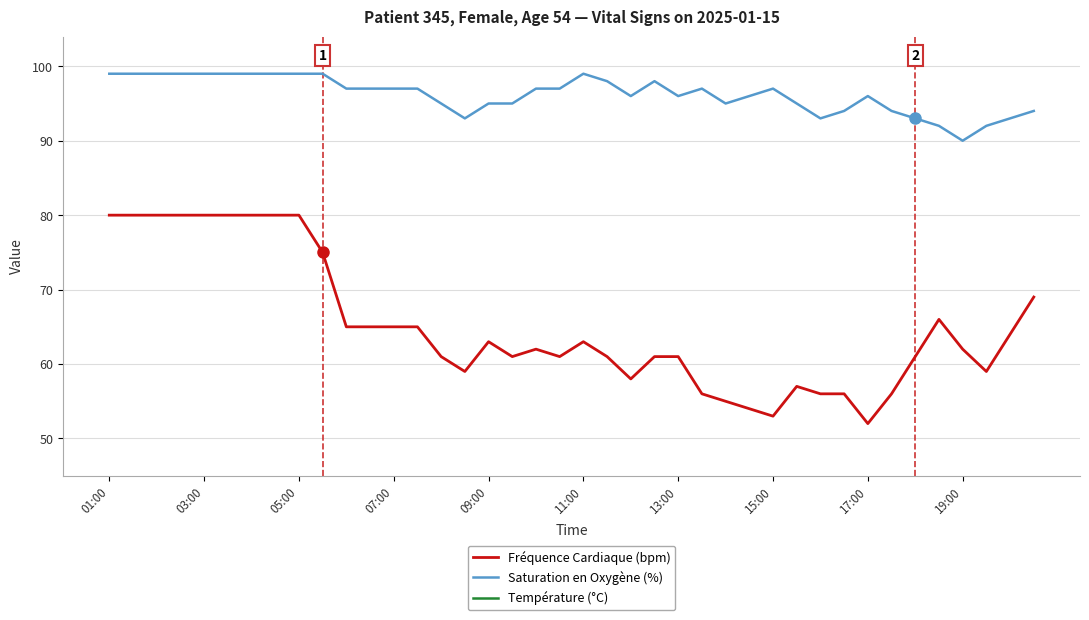

True or false: Saturation en Oxygène (%) has more than 1 points higher than both neighbors.

True